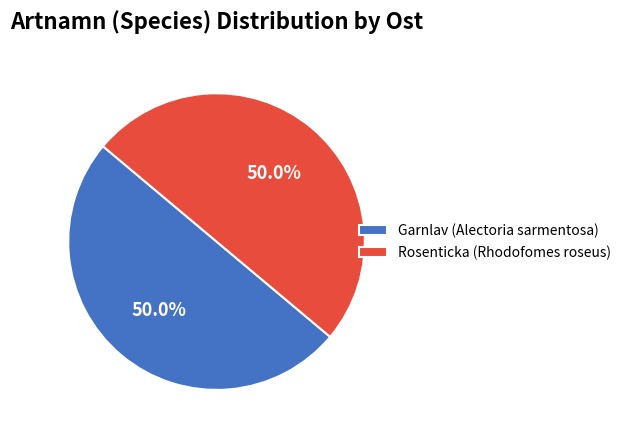

The Garnlav (Alectoria sarmentosa) slice represents 42% of the pie. True or false?

False